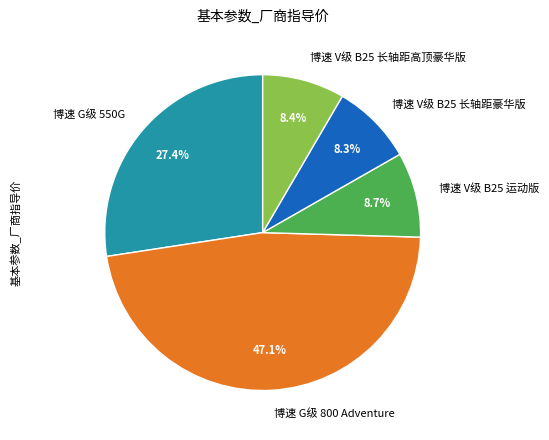

Which slice is the largest?

博速 G级 800 Adventure